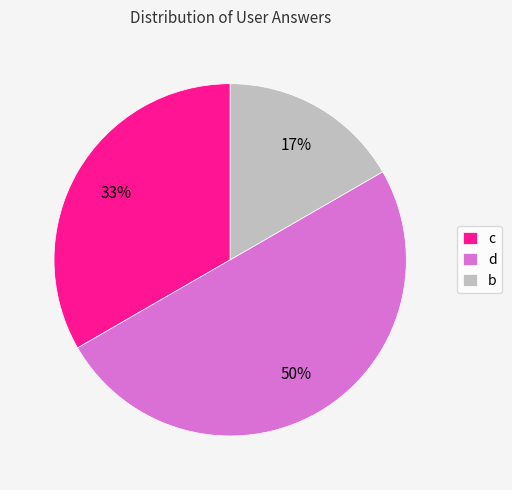

Which category has the smallest portion of the pie?

b